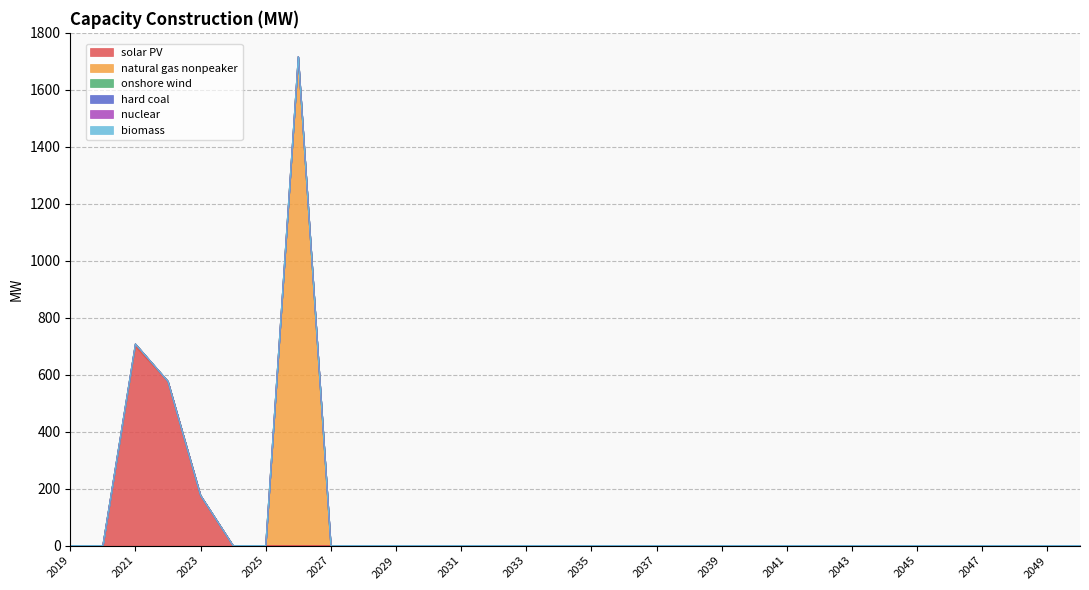

Reading left to right, list all the values displayed in this chart.

solar PV: 0.0	0.0	698.8	576.7	176.5	0.0	0.0	0.0	0.0	0.0	0.0	0.0	0.0	0.0	0.0	0.0	0.0	0.0	0.0	0.0	0.0	0.0	0.0	0.0	0.0	0.0	0.0	0.0	0.0	0.0	0.0	0.0
natural gas nonpeaker: 0.0	0.0	9.1	0.0	0.0	0.0	0.0	1716.3	0.0	0.0	0.0	0.0	0.0	0.0	0.0	0.0	0.0	0.0	0.0	0.0	0.0	0.0	0.0	0.0	0.0	0.0	0.0	0.0	0.0	0.0	0.0	0.0
onshore wind: 0.0	0.0	0.0	0.0	0.0	0.0	0.0	0.0	0.0	0.0	0.0	0.0	0.0	0.0	0.0	0.0	0.0	0.0	0.0	0.0	0.0	0.0	0.0	0.0	0.0	0.0	0.0	0.0	0.0	0.0	0.0	0.0
hard coal: 0.0	0.0	0.0	0.0	0.0	0.0	0.0	0.0	0.0	0.0	0.0	0.0	0.0	0.0	0.0	0.0	0.0	0.0	0.0	0.0	0.0	0.0	0.0	0.0	0.0	0.0	0.0	0.0	0.0	0.0	0.0	0.0
nuclear: 0.0	0.0	0.0	0.0	0.0	0.0	0.0	0.0	0.0	0.0	0.0	0.0	0.0	0.0	0.0	0.0	0.0	0.0	0.0	0.0	0.0	0.0	0.0	0.0	0.0	0.0	0.0	0.0	0.0	0.0	0.0	0.0
biomass: 0.0	0.0	0.0	0.0	0.0	0.0	0.0	0.0	0.0	0.0	0.0	0.0	0.0	0.0	0.0	0.0	0.0	0.0	0.0	0.0	0.0	0.0	0.0	0.0	0.0	0.0	0.0	0.0	0.0	0.0	0.0	0.0